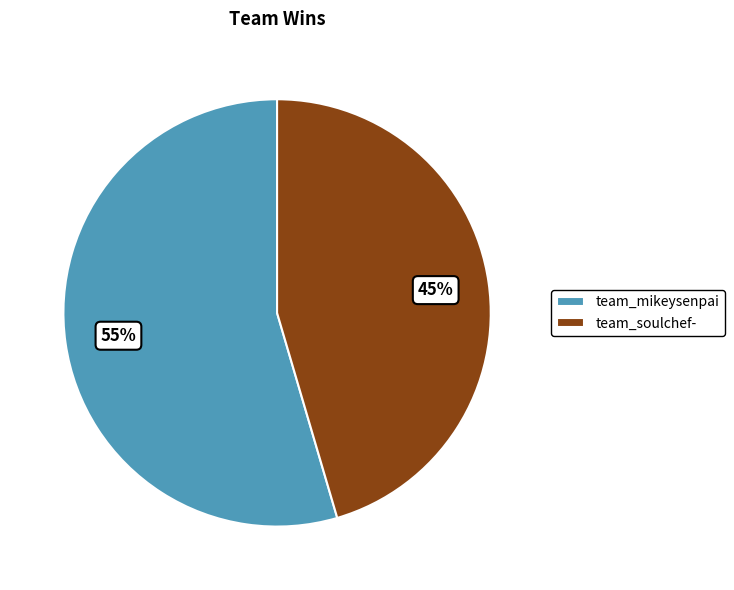

Is team_mikeysenpai the majority of the pie?

Yes